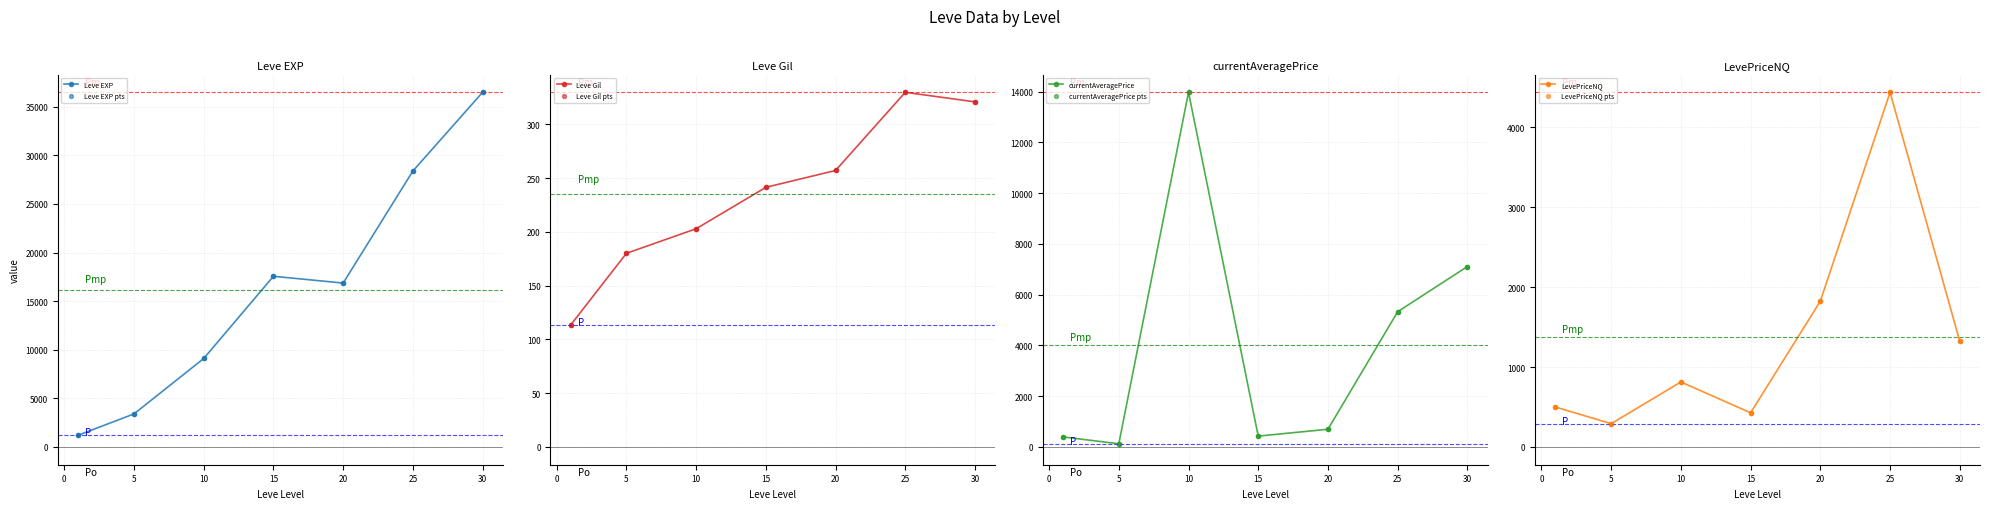

Is the value of Leve EXP at 20 greater than the value of LevePriceNQ at 10?

Yes